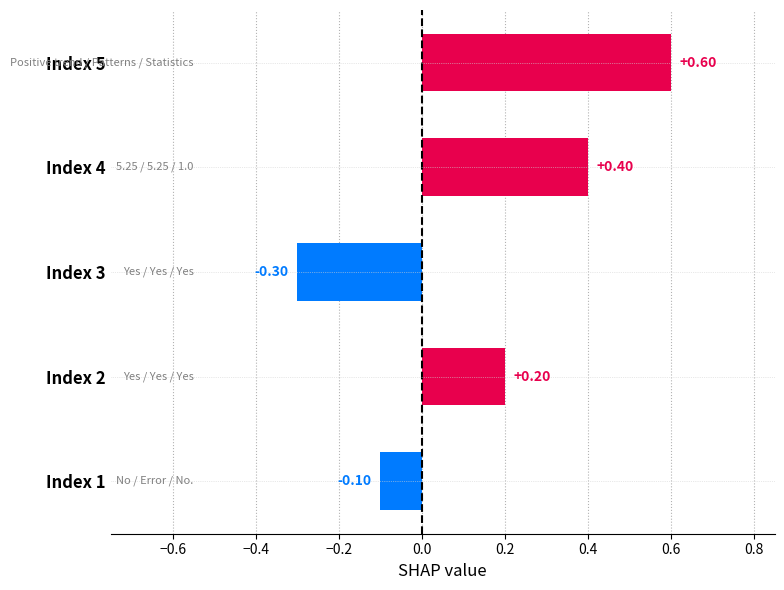

Rank the categories by value from lowest to highest.

Index 3, Index 1, Index 2, Index 4, Index 5